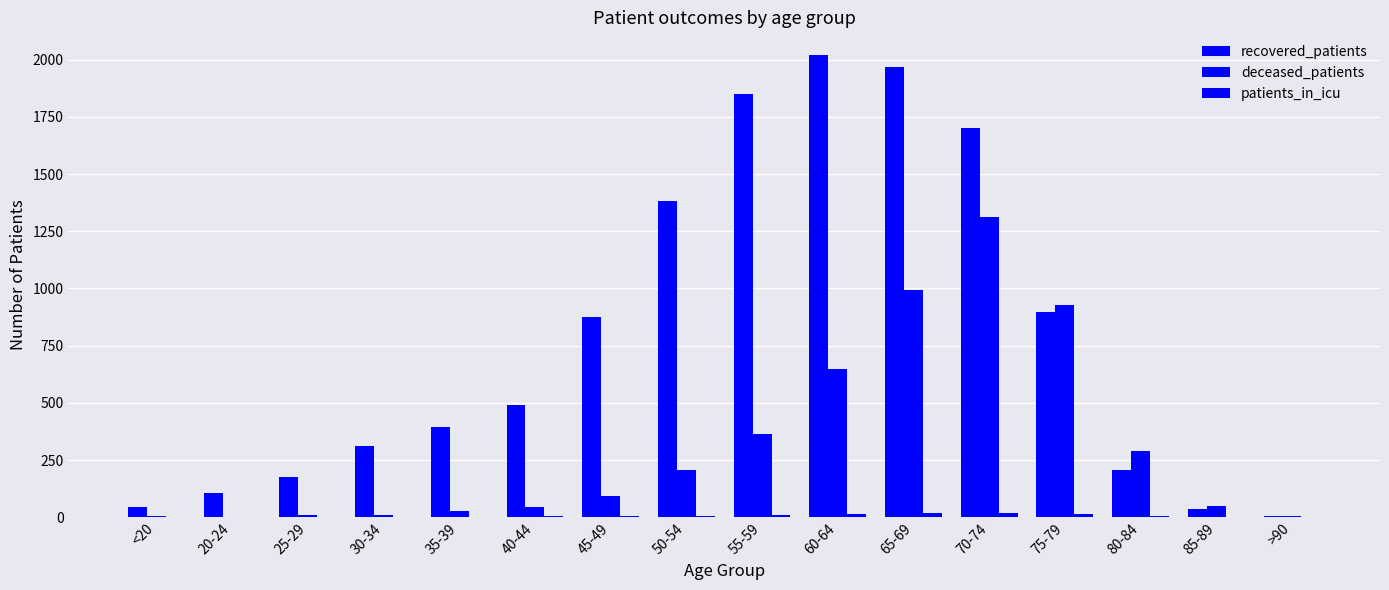

What is the label of the 13th bar from the left?

75-79